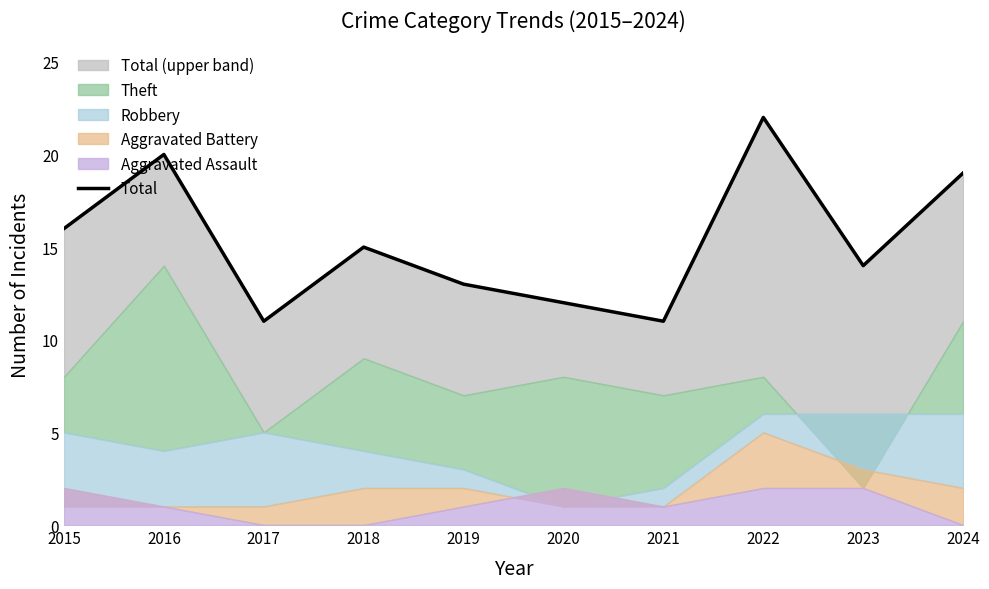

List the labels in order of value, largest first.

2022, 2016, 2024, 2015, 2018, 2023, 2019, 2020, 2017, 2021